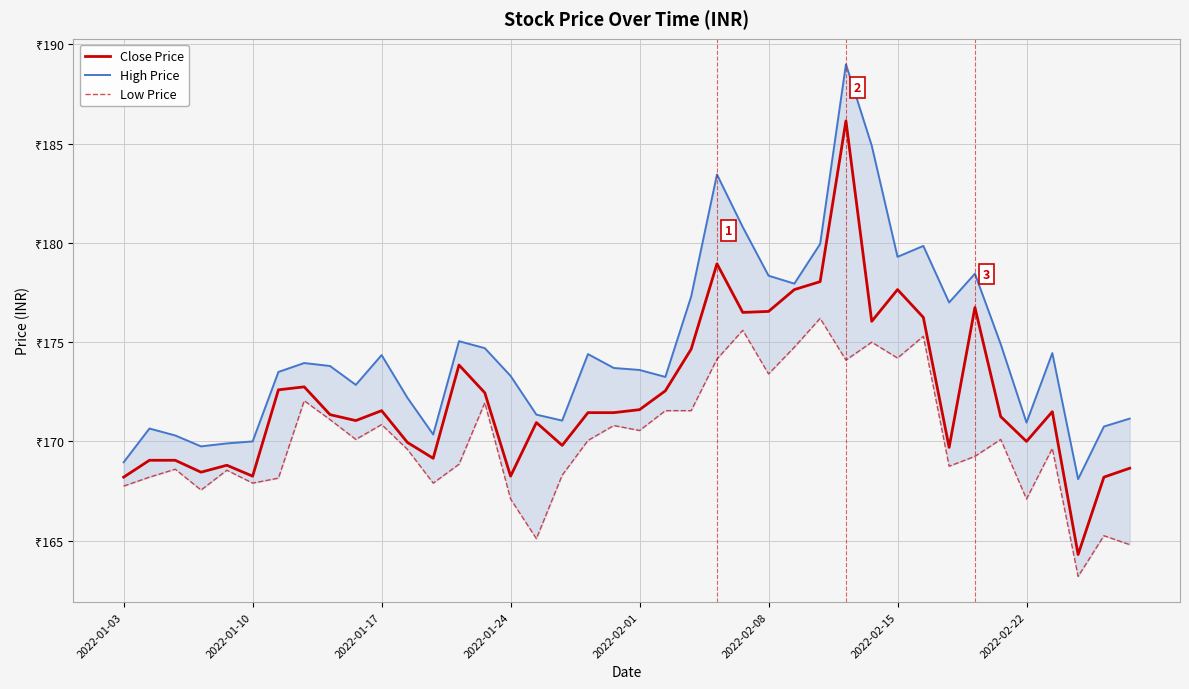

Rank the series by their average value, from highest to lowest.

High Price, Close Price, Low Price